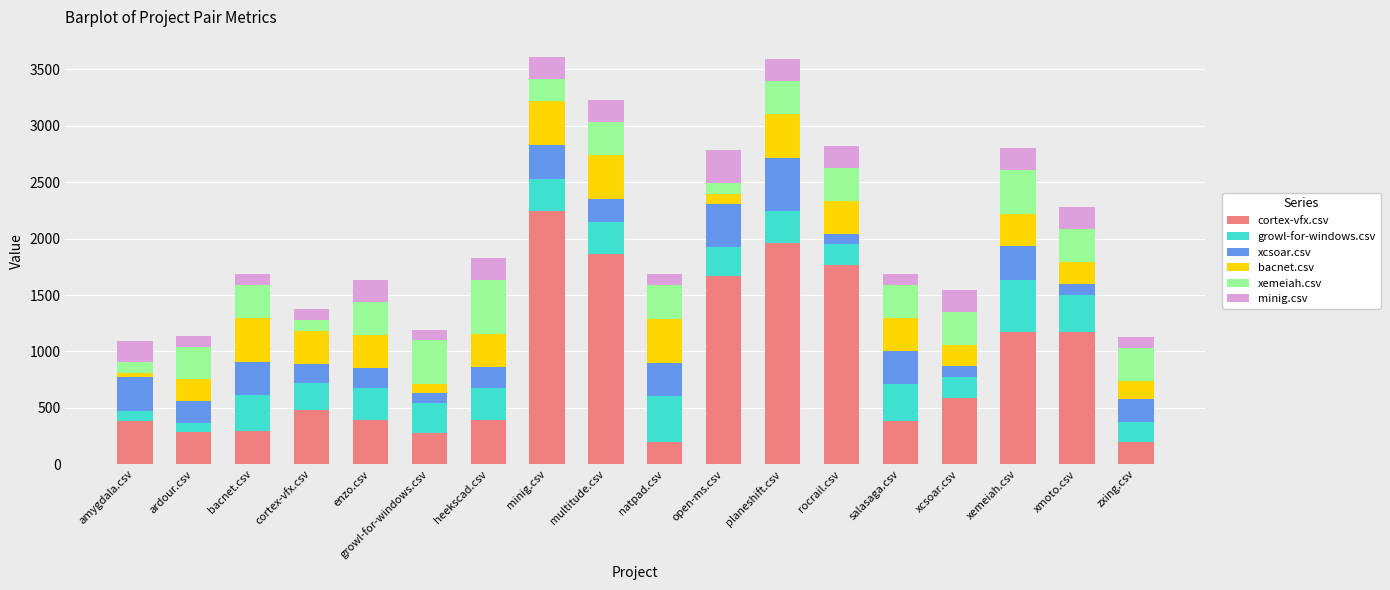

What is the sum of all cortex-vfx.csv values?

15712.5